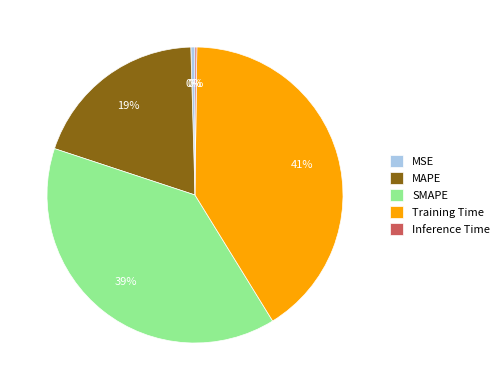

Which has a higher value, Training Time or SMAPE?

Training Time